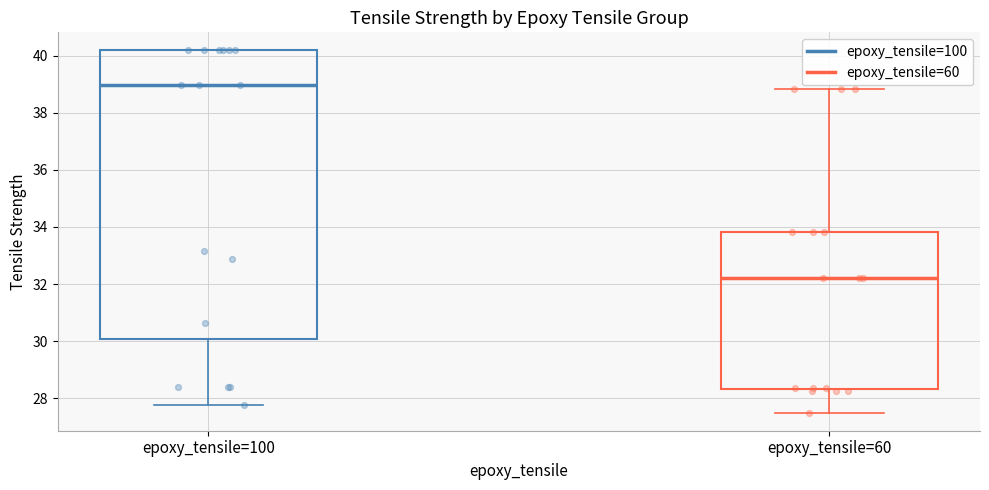

Which box has the highest median line?

epoxy_tensile=100